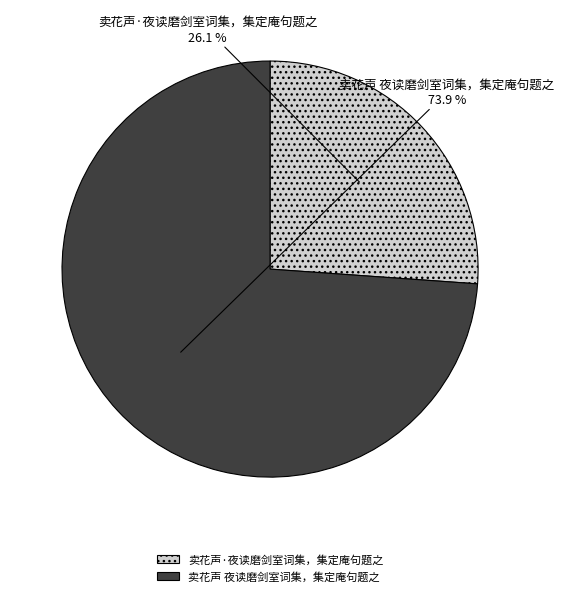

What is the ratio of the value at 卖花声 夜读磨剑室词集，集定庵句题之 to the value at 卖花声·夜读磨剑室词集，集定庵句题之?

2.8